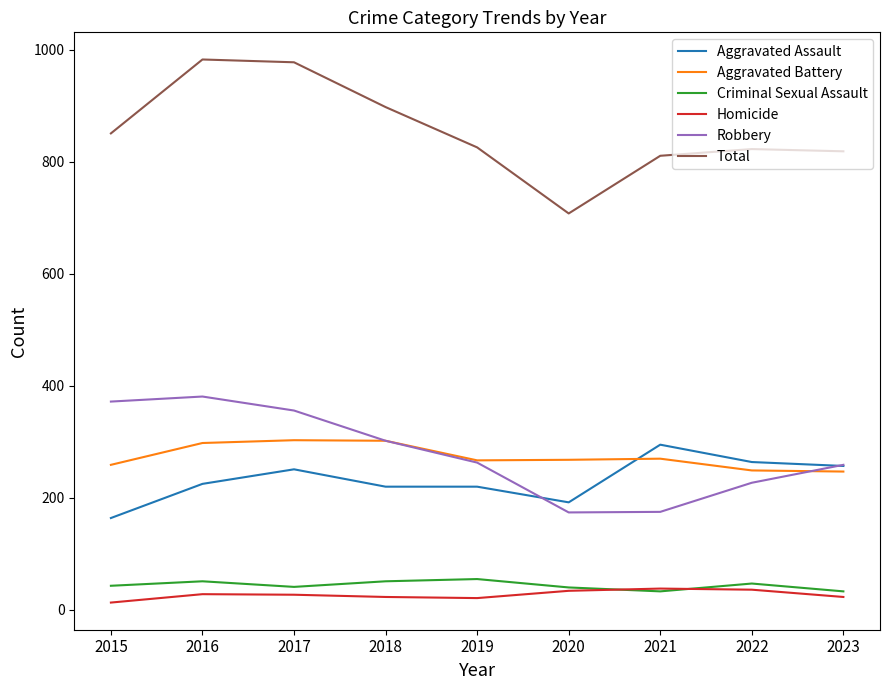

Which series has the largest total across all categories?

Total